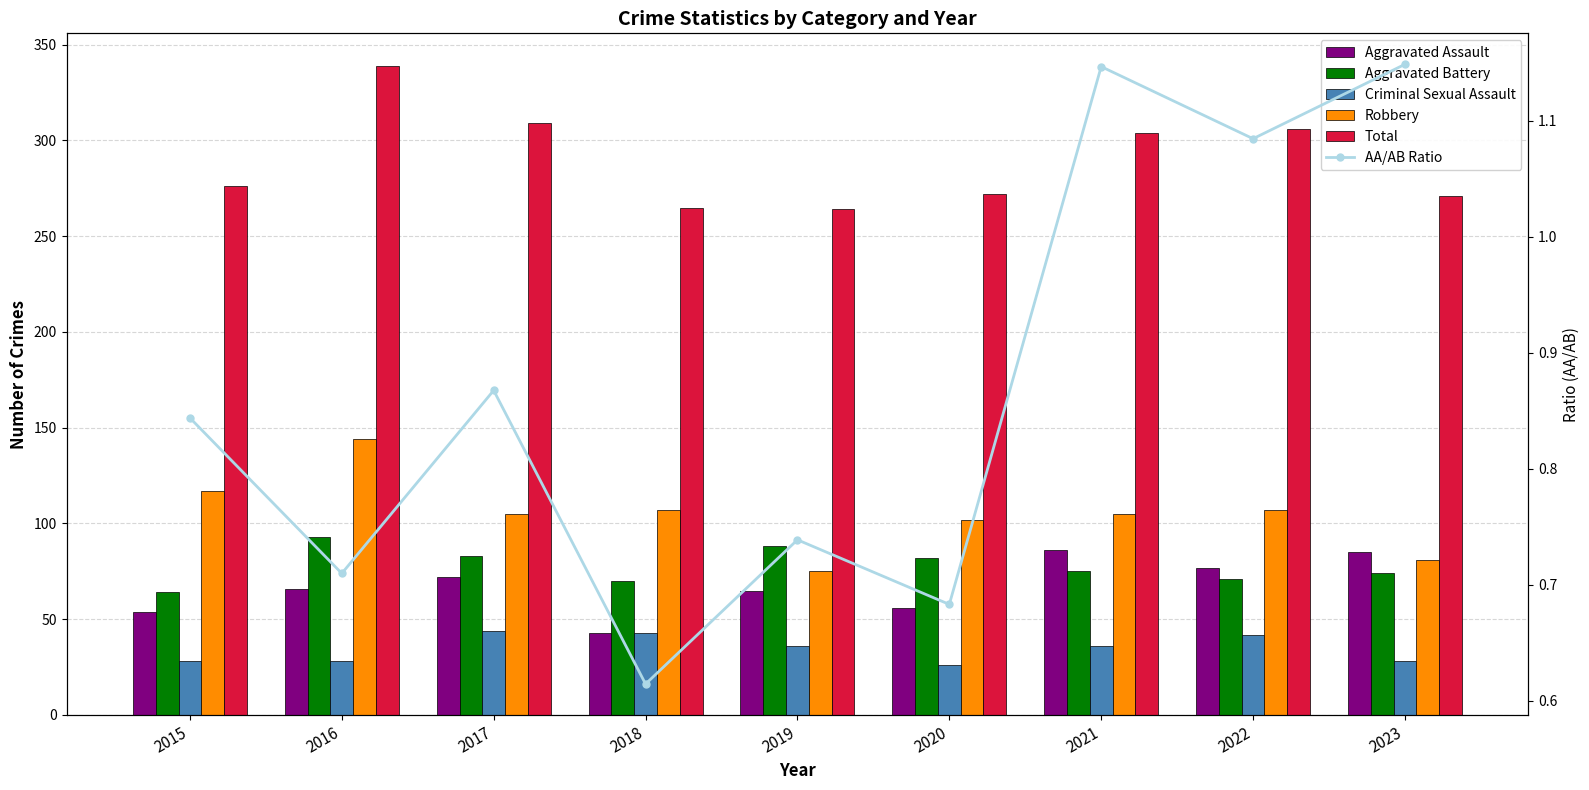

Reading left to right, extract all data points from this chart.

Aggravated Assault: 54.0	66.0	72.0	43.0	65.0	56.0	86.0	77.0	85.0
Aggravated Battery: 64.0	93.0	83.0	70.0	88.0	82.0	75.0	71.0	74.0
Criminal Sexual Assault: 28.0	28.0	44.0	43.0	36.0	26.0	36.0	42.0	28.0
Robbery: 117.0	144.0	105.0	107.0	75.0	102.0	105.0	107.0	81.0
Total: 276.0	339.0	309.0	265.0	264.0	272.0	304.0	306.0	271.0
AA/AB Ratio: 0.8	0.7	0.9	0.6	0.7	0.7	1.1	1.1	1.1